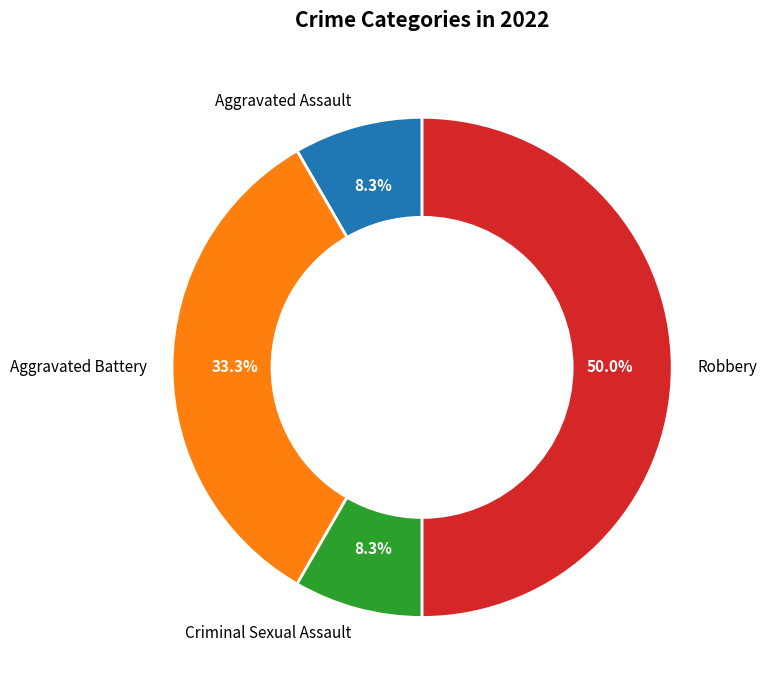

To the nearest percent, what portion does Aggravated Assault represent?

8%